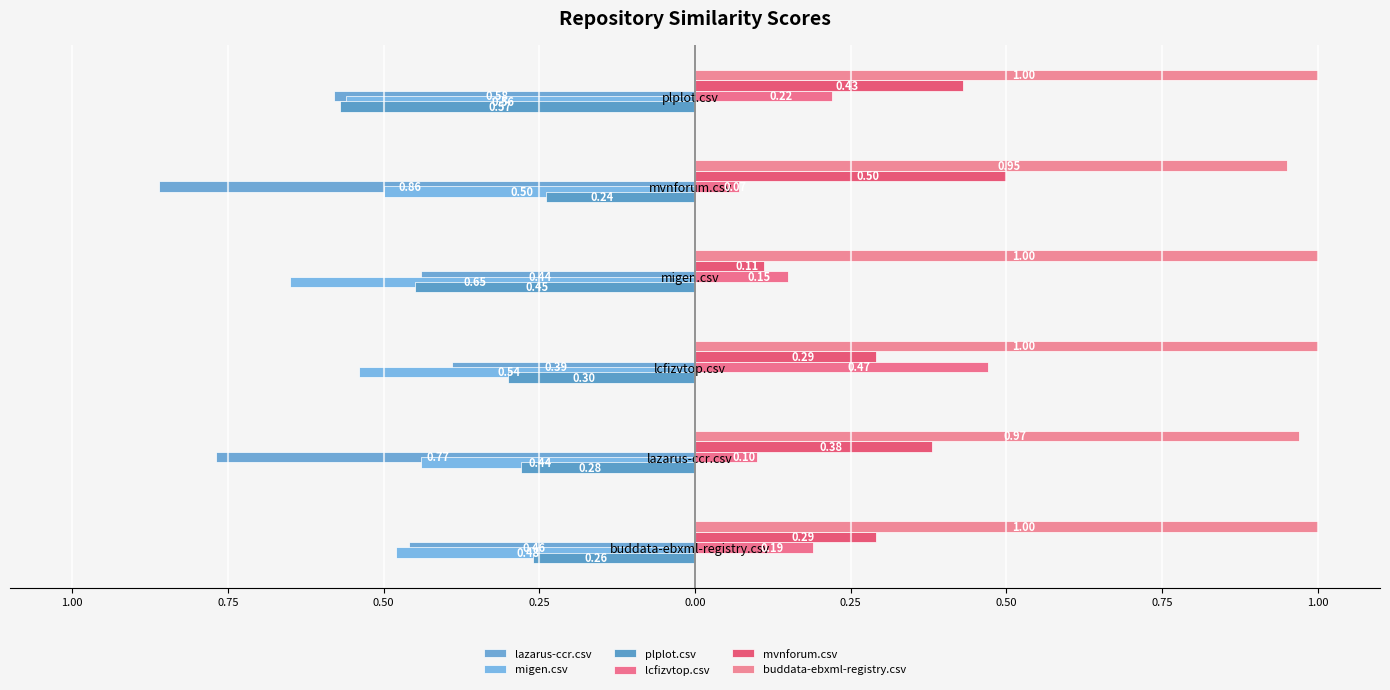

What is the value of the lazarus-ccr.csv bar at the 5th from the left?

-0.9